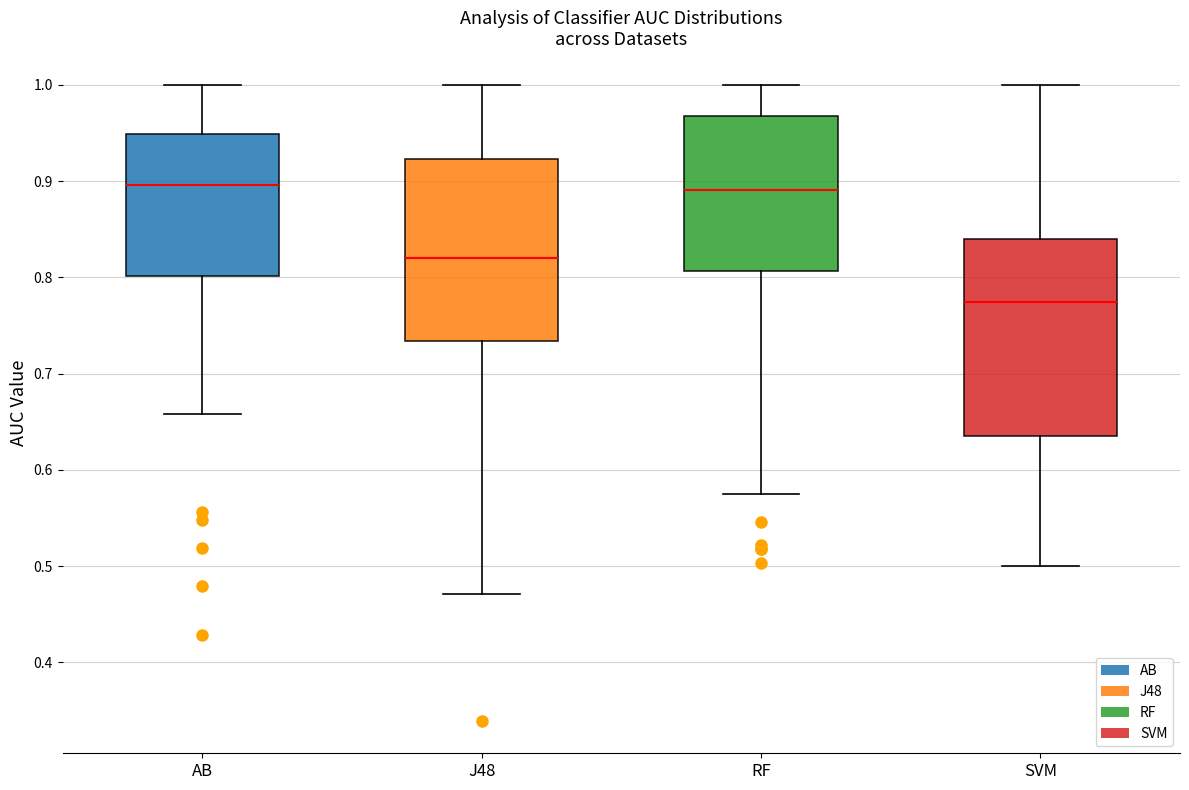

Reading left to right, transcribe this box plot: for each box, give where its median line is, the range the box spans, and where its two whiskers end, as read against the y-axis. The values are not printed on the chart, so give them approximately, as read against the axis.

AB: median 0.90, box 0.80 to 0.95, whiskers 0.66 to 1.00
J48: median 0.82, box 0.73 to 0.92, whiskers 0.47 to 1.00
RF: median 0.89, box 0.81 to 0.97, whiskers 0.58 to 1.00
SVM: median 0.77, box 0.64 to 0.84, whiskers 0.50 to 1.00